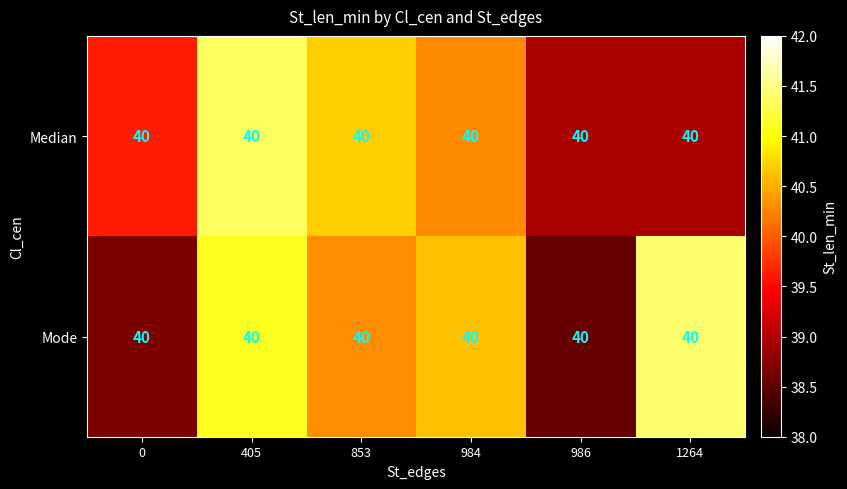

Reading left to right, transcribe all the data shown in this chart.

Median: 0=40.0	405=40.0	853=40.0	984=40.0	986=40.0	1264=40.0
Mode: 0=40.0	405=40.0	853=40.0	984=40.0	986=40.0	1264=40.0